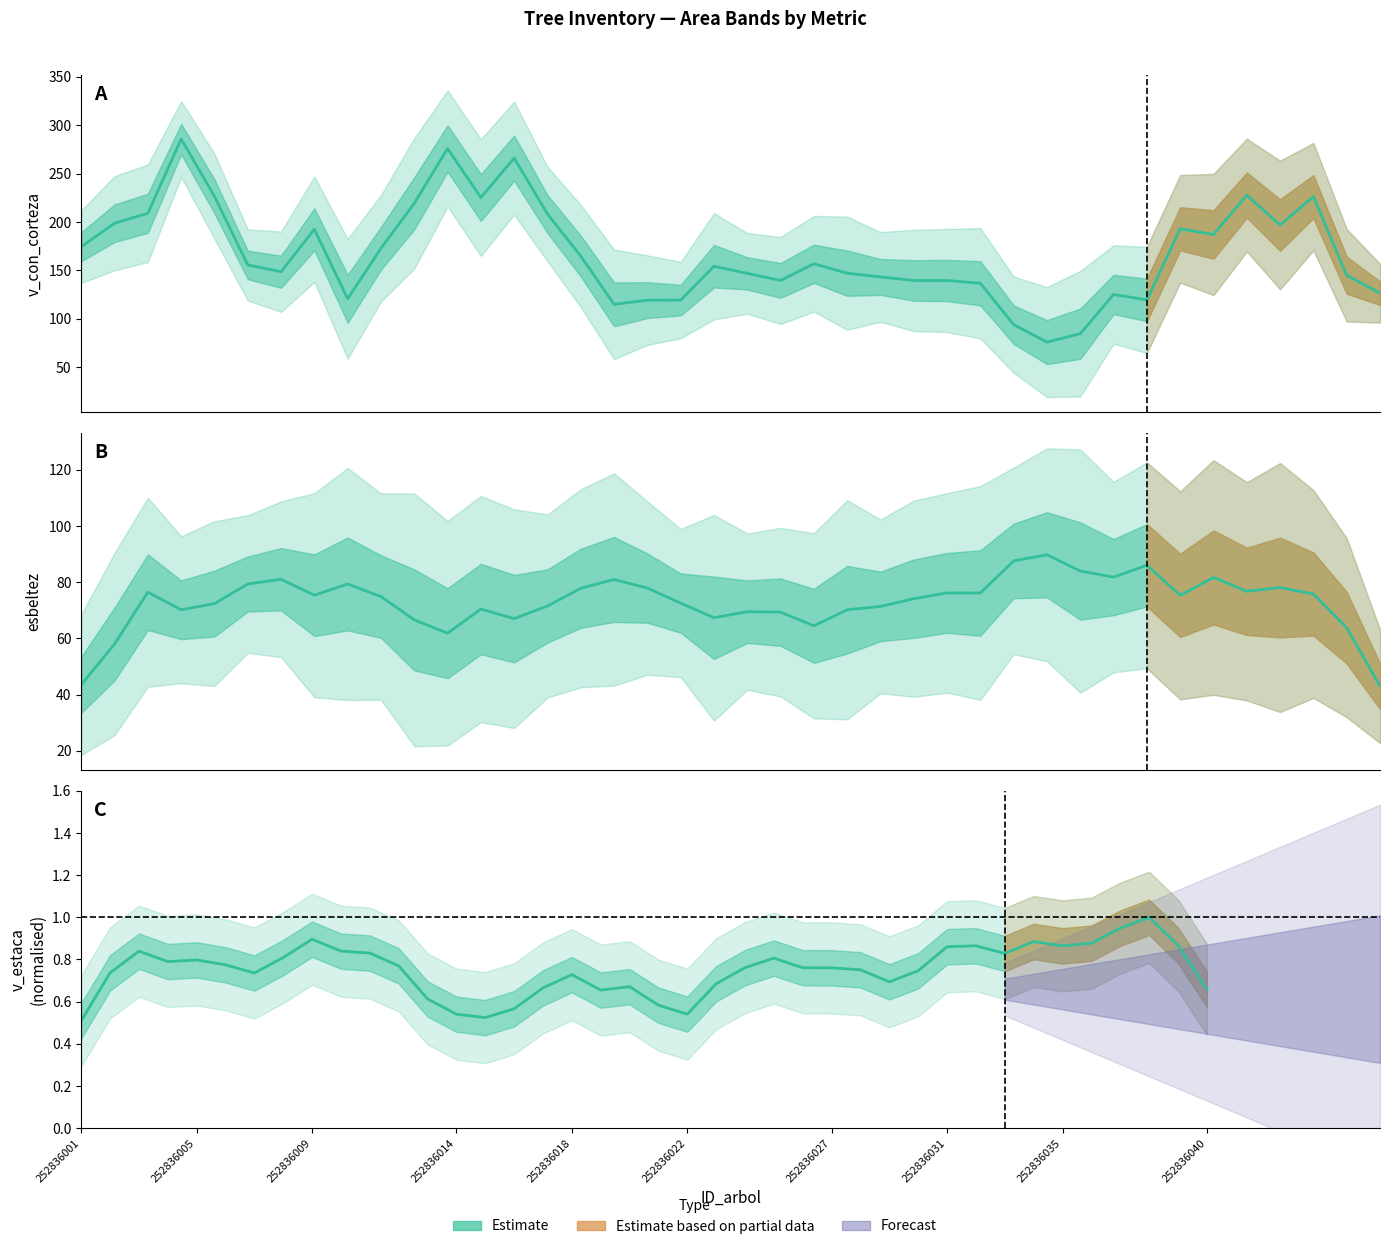

Rank the series at 252836001 from highest to lowest value.

v_con_corteza (smoothed), esbeltez (smoothed), v_estaca (smoothed)